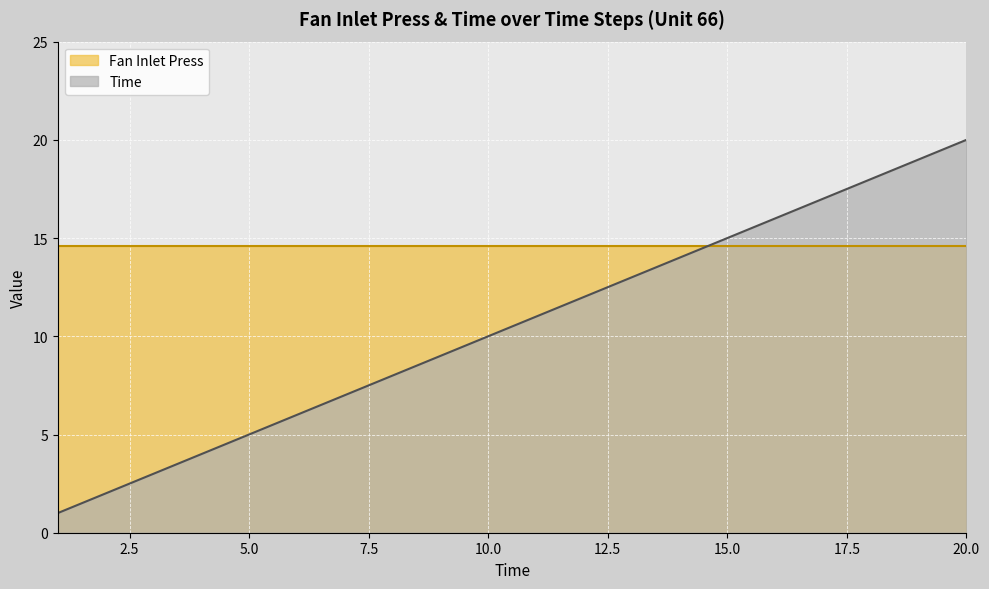

Does the chart display data point markers on the line(s)?

No